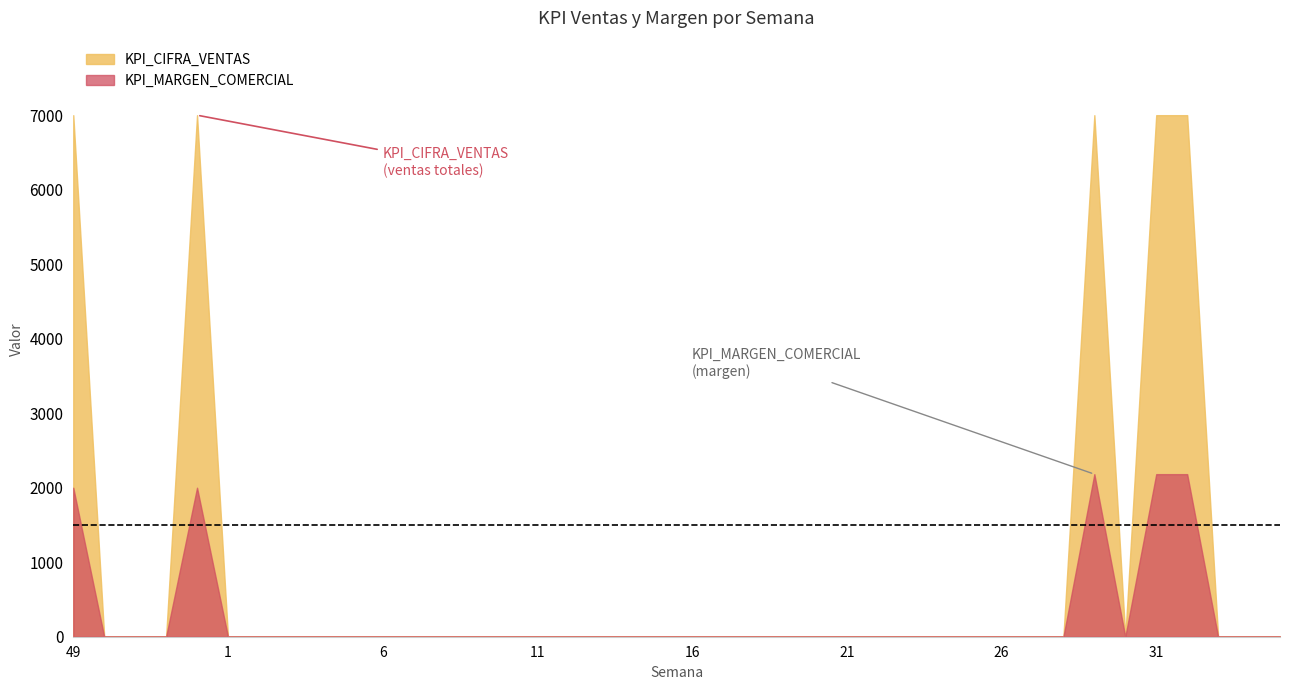

True or false: KPI_CIFRA_VENTAS and KPI_MARGEN_COMERCIAL intersect in this chart.

False